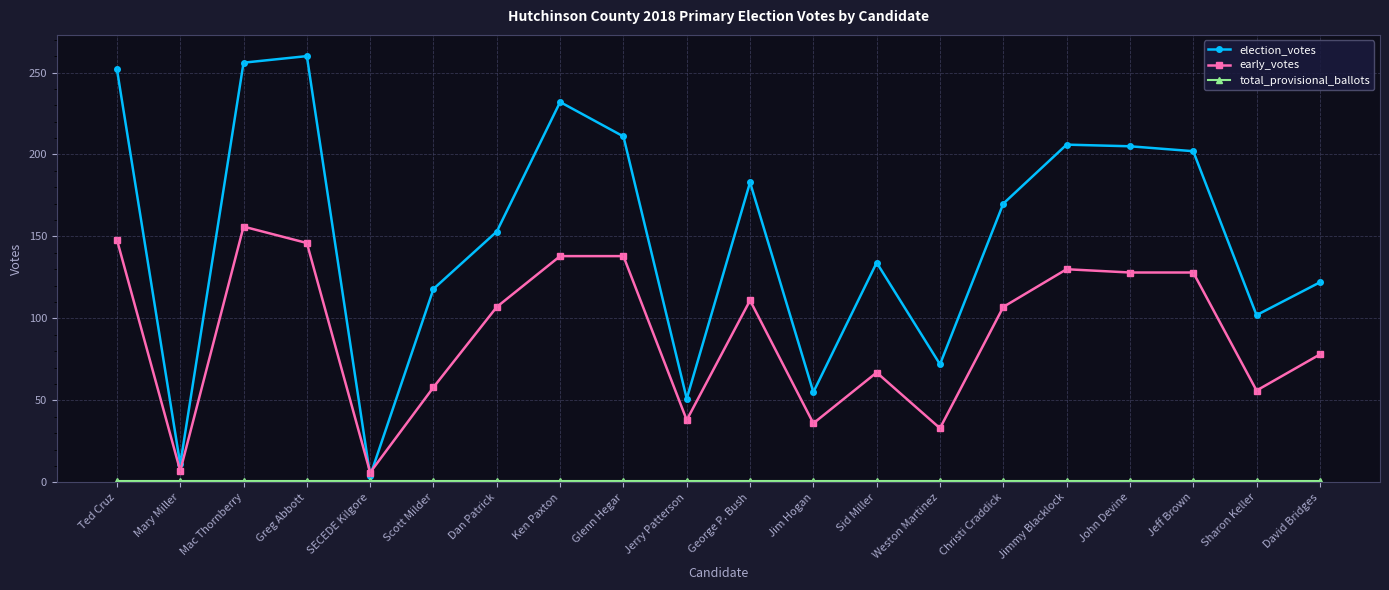

True or false: early_votes has more than 2 interior local peaks.

True